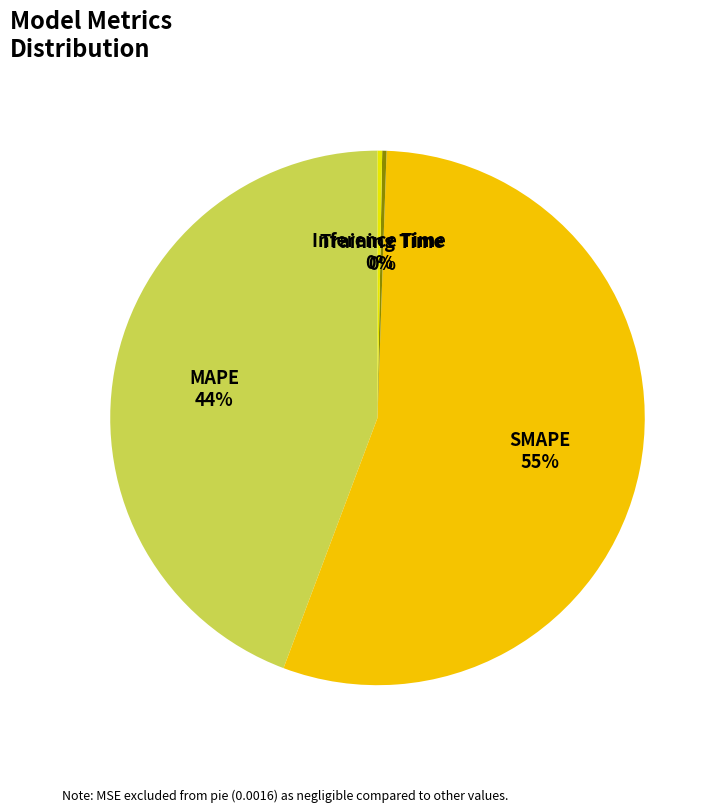

The SMAPE slice represents 67% of the pie. True or false?

False